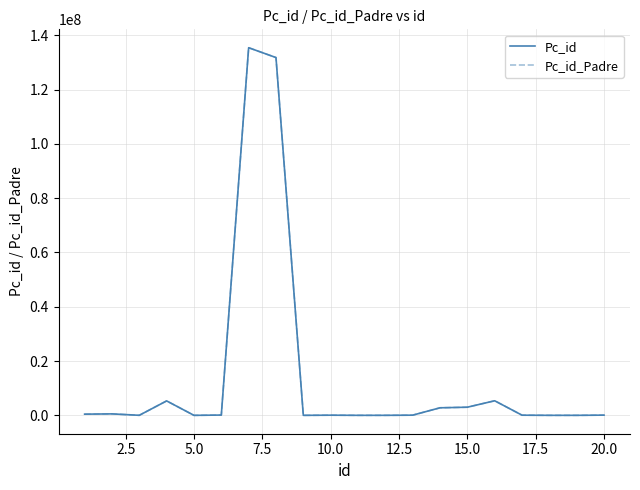

List the series in order of their peak value, highest first.

Pc_id, Pc_id_Padre